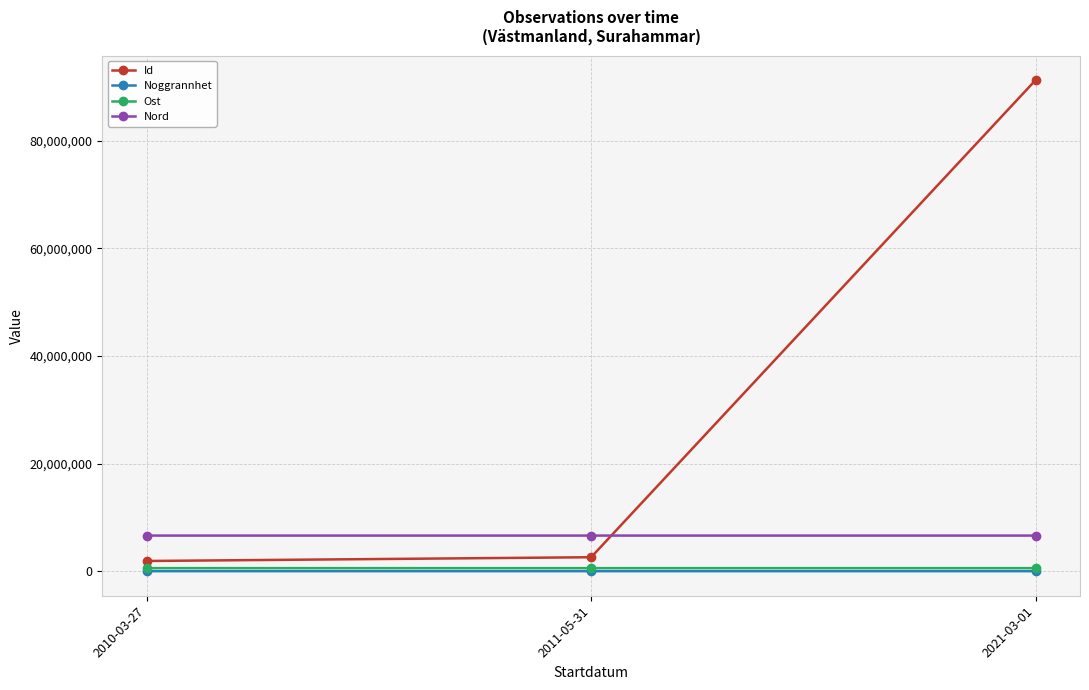

How many data points does each series have?

3